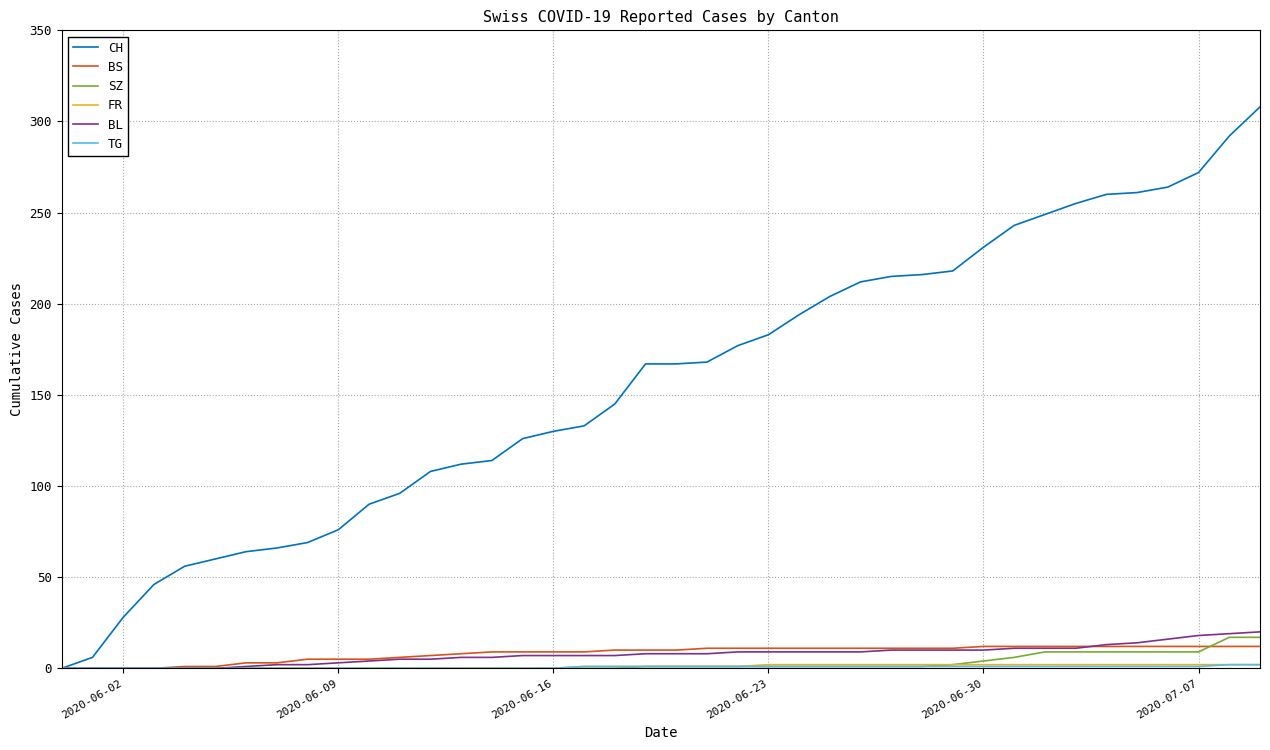

Which series has the widest spread of values?

CH